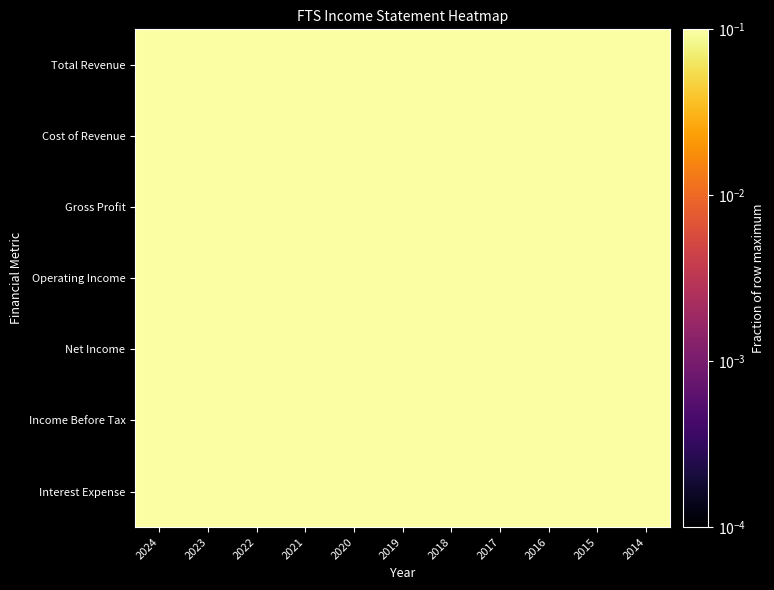

What is the minimum value shown in the chart?

0.2